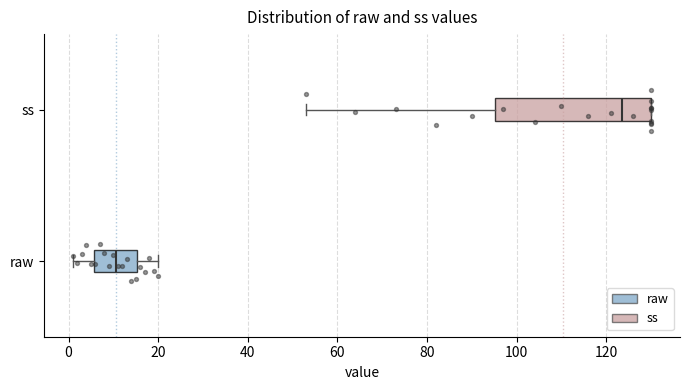

Where does the median line of the box for ss sit on the x-axis? The values are not printed on the chart, so give them approximately, as read against the axis.

124